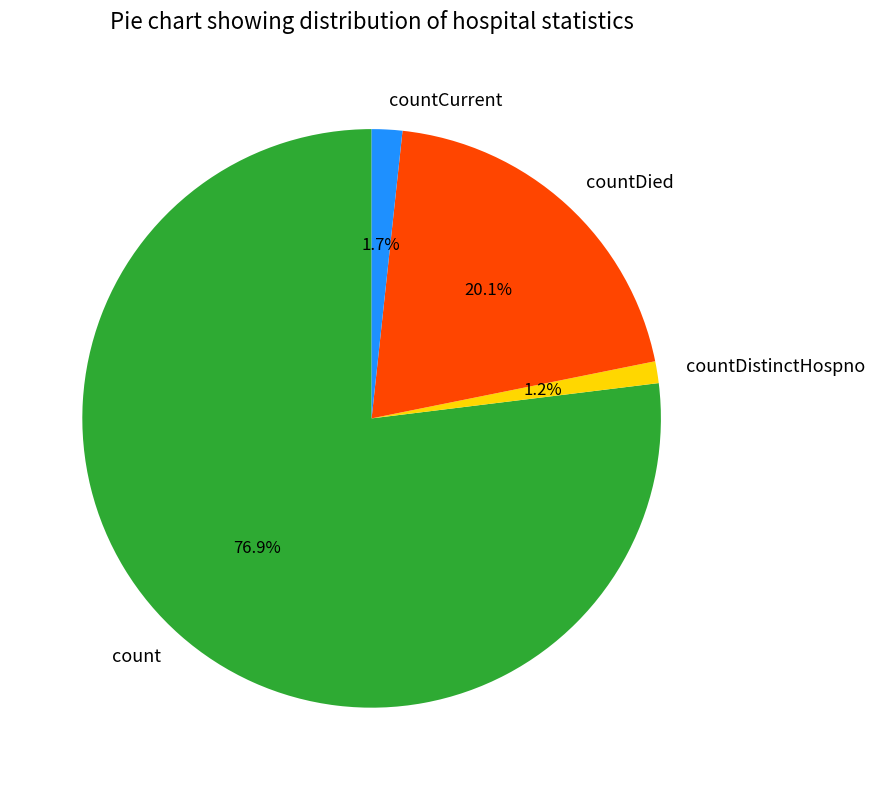

Between countCurrent and count, which is larger?

count